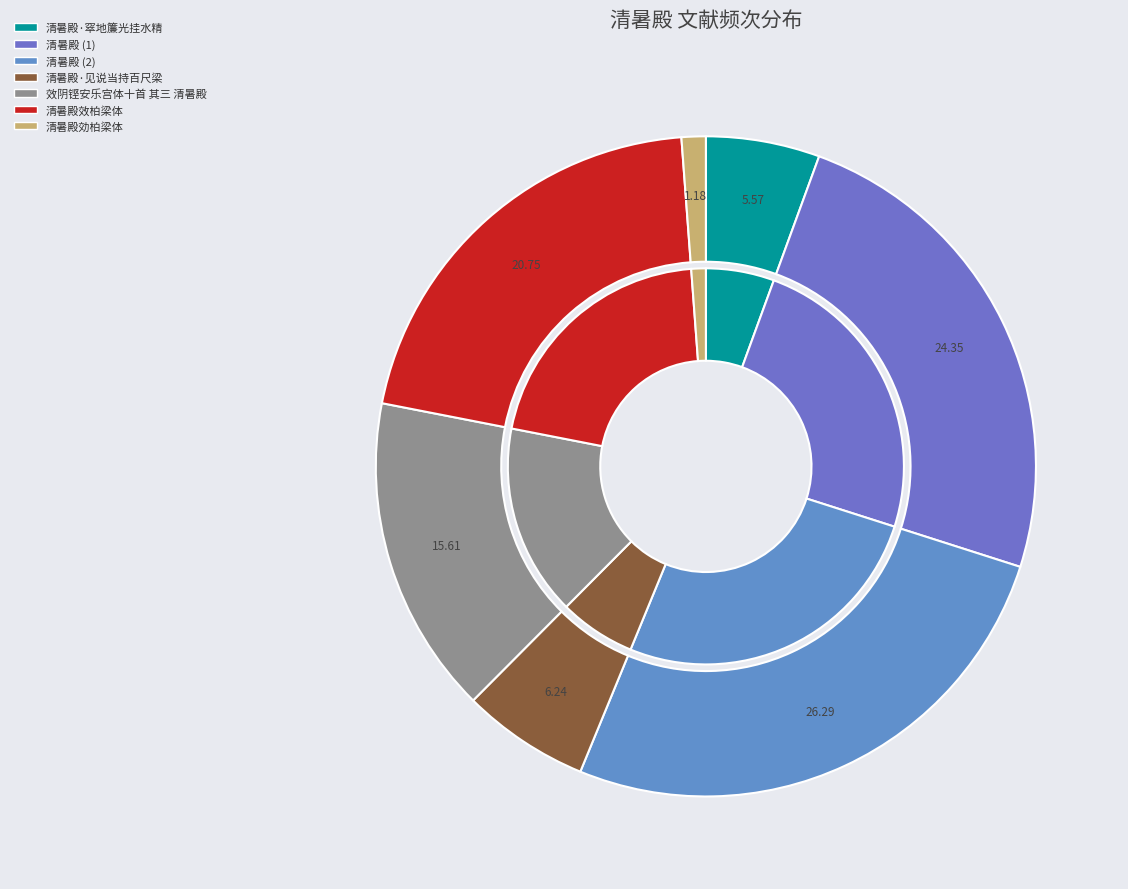

Is the sum of 清暑殿 and 效阴铿安乐宫体十首 其三 清暑殿 greater than half?

No